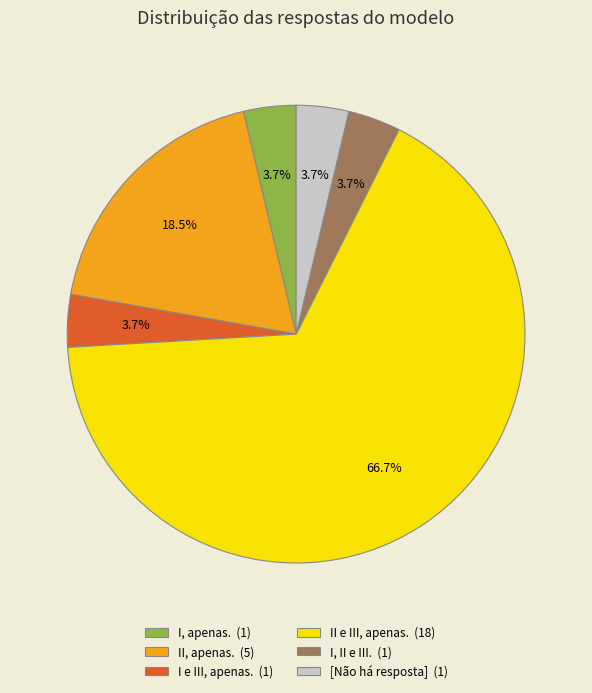

True or false: [Não há resposta] accounts for 9% of the total.

False